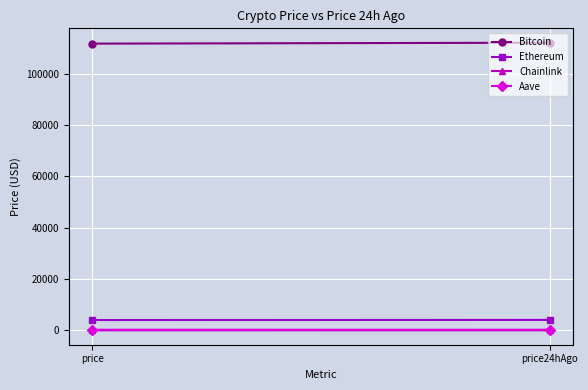

What is the label of the 2nd point from the left?

price24hAgo